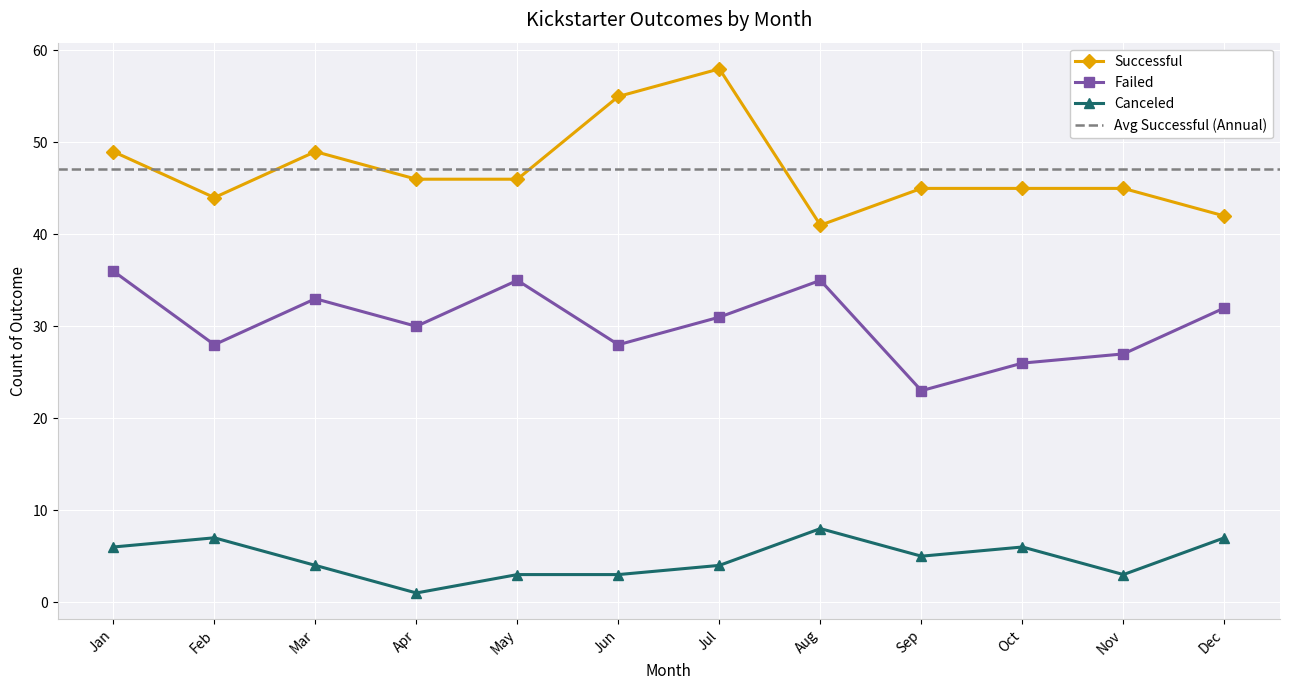

Between Apr and Sep, which series saw the biggest shift?

failed